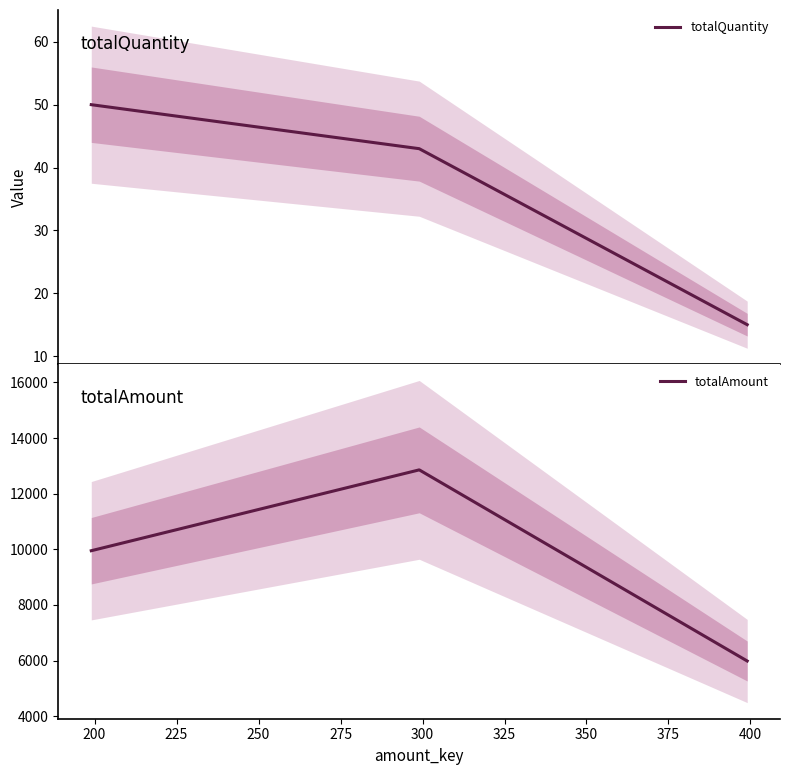

What is the difference between the second highest and minimum values in the totalQuantity series?

28